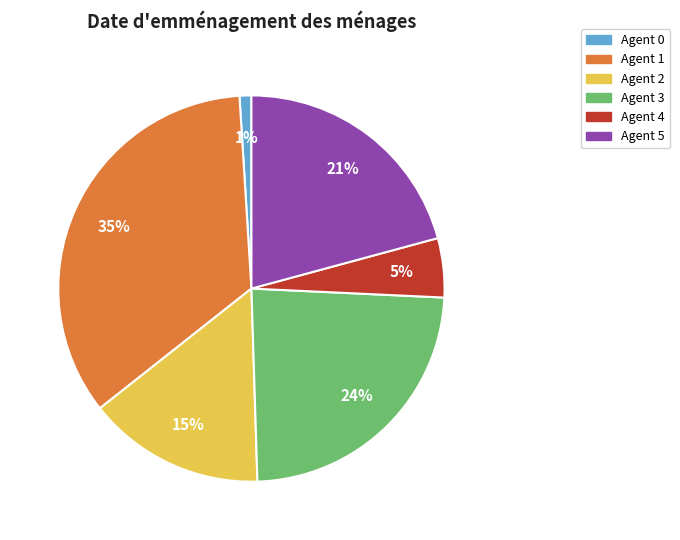

To the nearest percent, what is the difference between the largest and smallest slice percentages?

34%